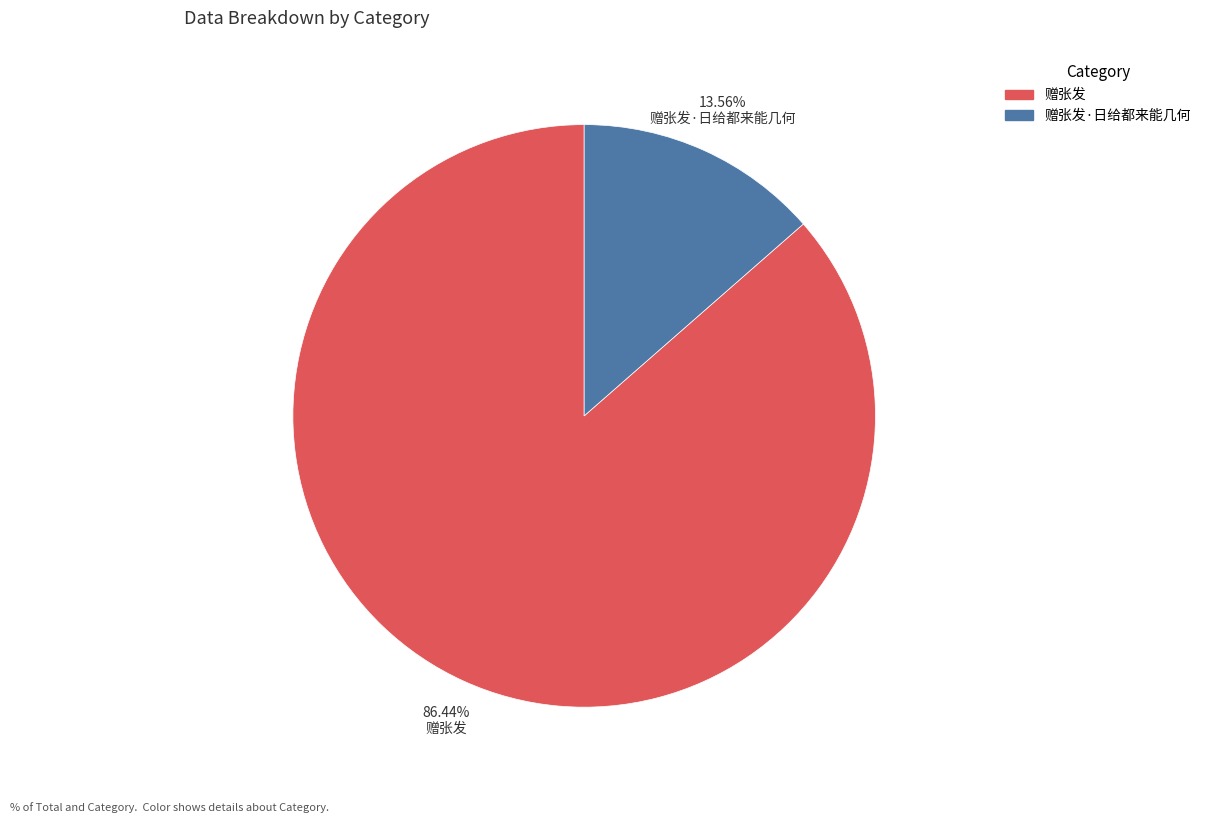

Does any single category account for the majority?

Yes